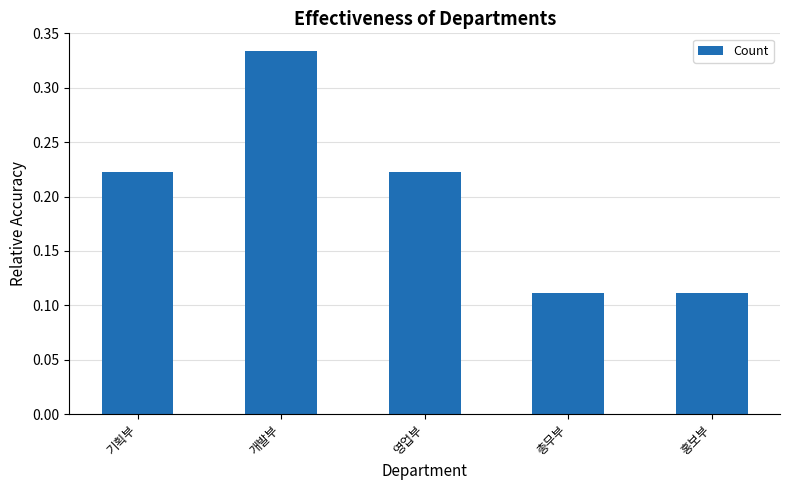

How many bars are there in total?

5